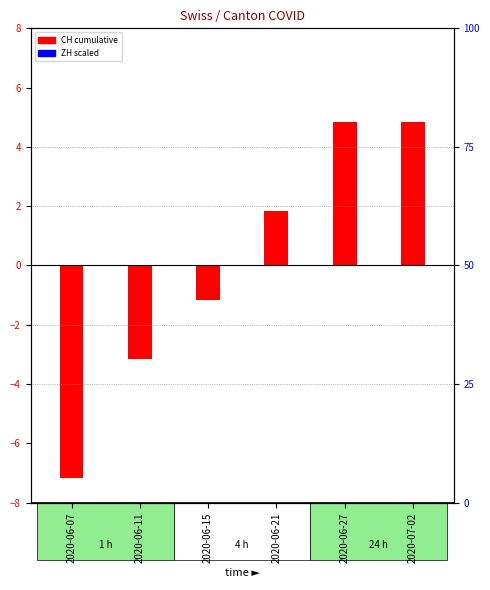

Reading left to right, transcribe all the data shown in this chart.

CH (log10 ratio): -7.2	-3.2	-1.2	1.8	4.8	4.8
ZH (percentile rank): 0.0	0.0	0.0	0.0	0.0	0.0